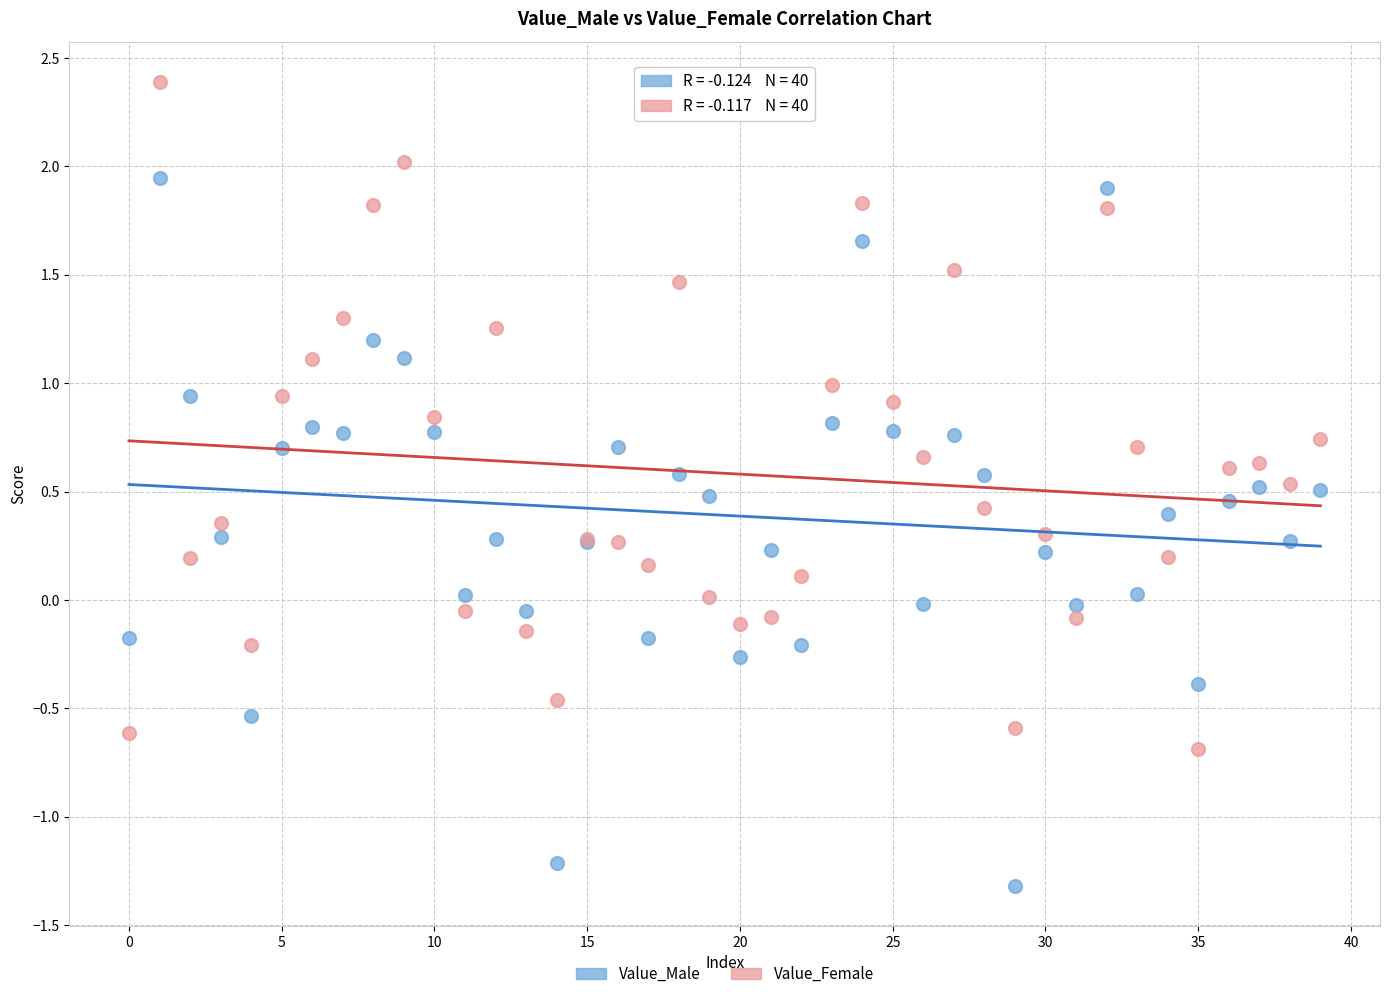

Which series contains the lowest Y value?

Value_Male